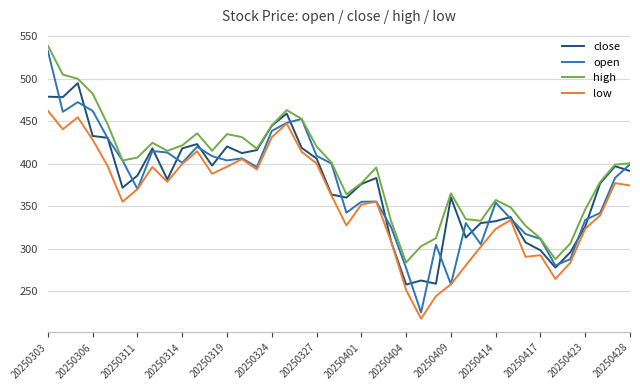

True or false: low and high intersect in this chart.

False